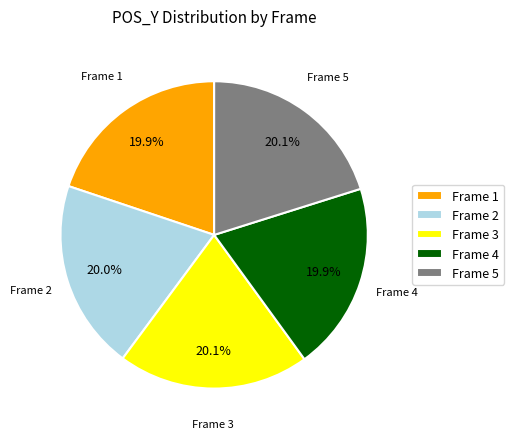

What is the ratio of the value at Frame 5 to the value at Frame 1?

1.0